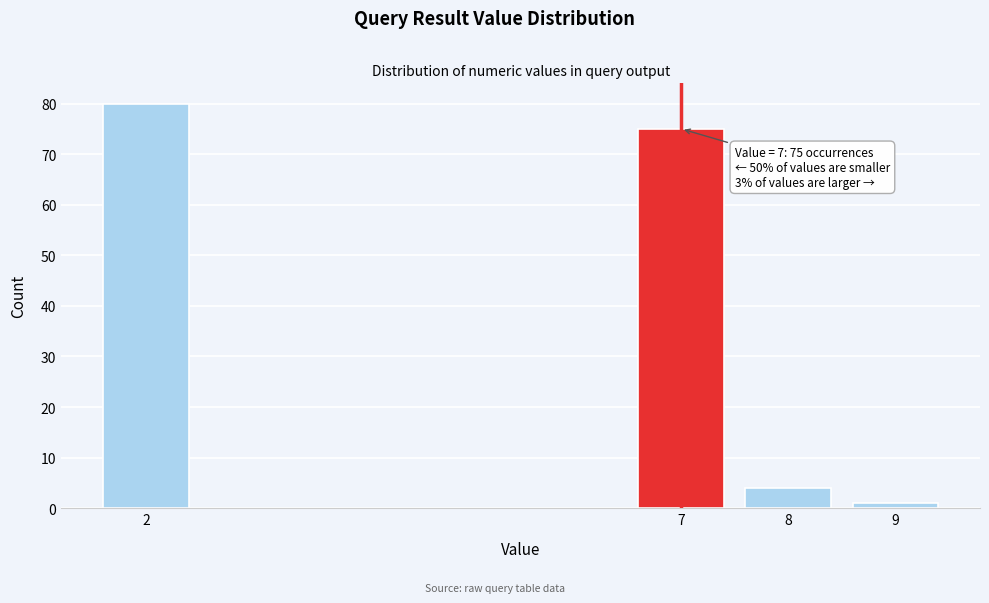

Reading right to left, list all the values displayed in this chart.

1	4	75	80